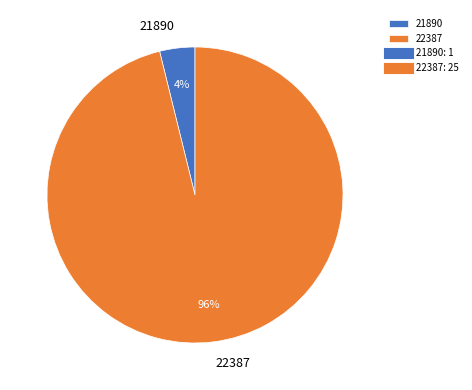

What percentage is the 22387 slice, to the nearest percent?

96%